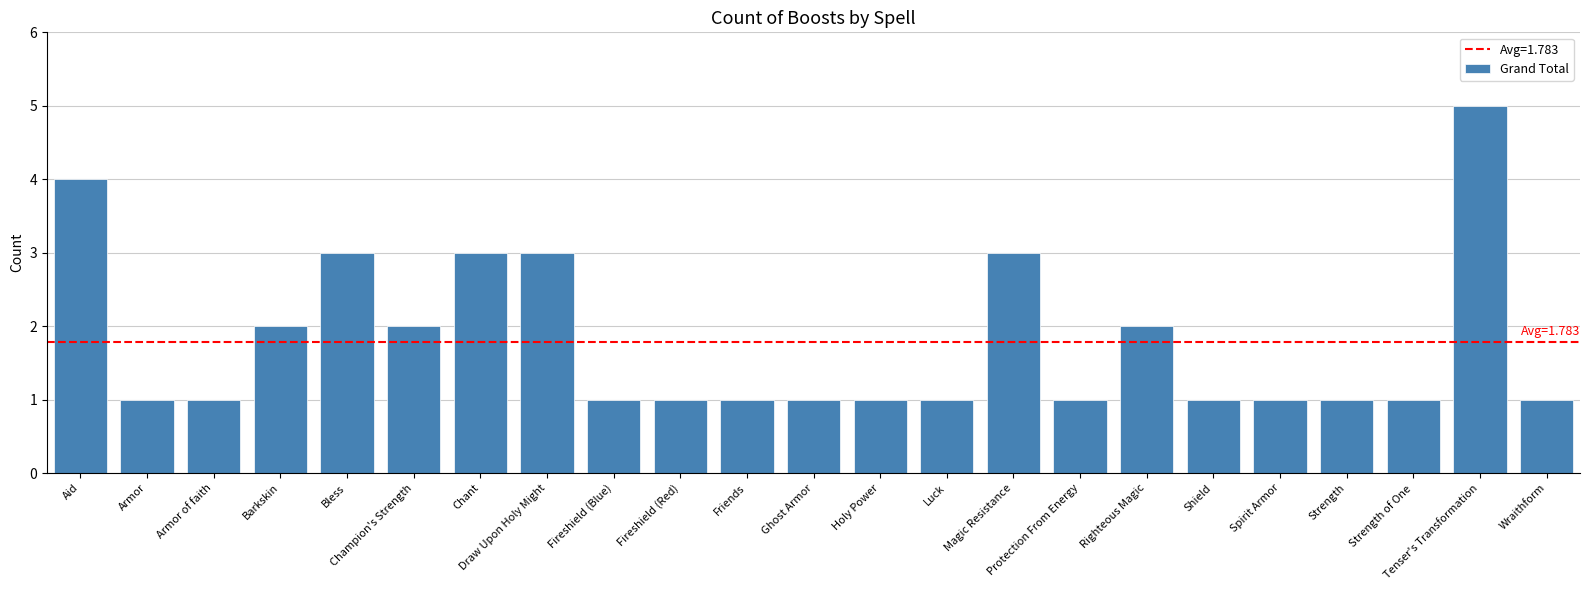

What position from the right is Chant?

17